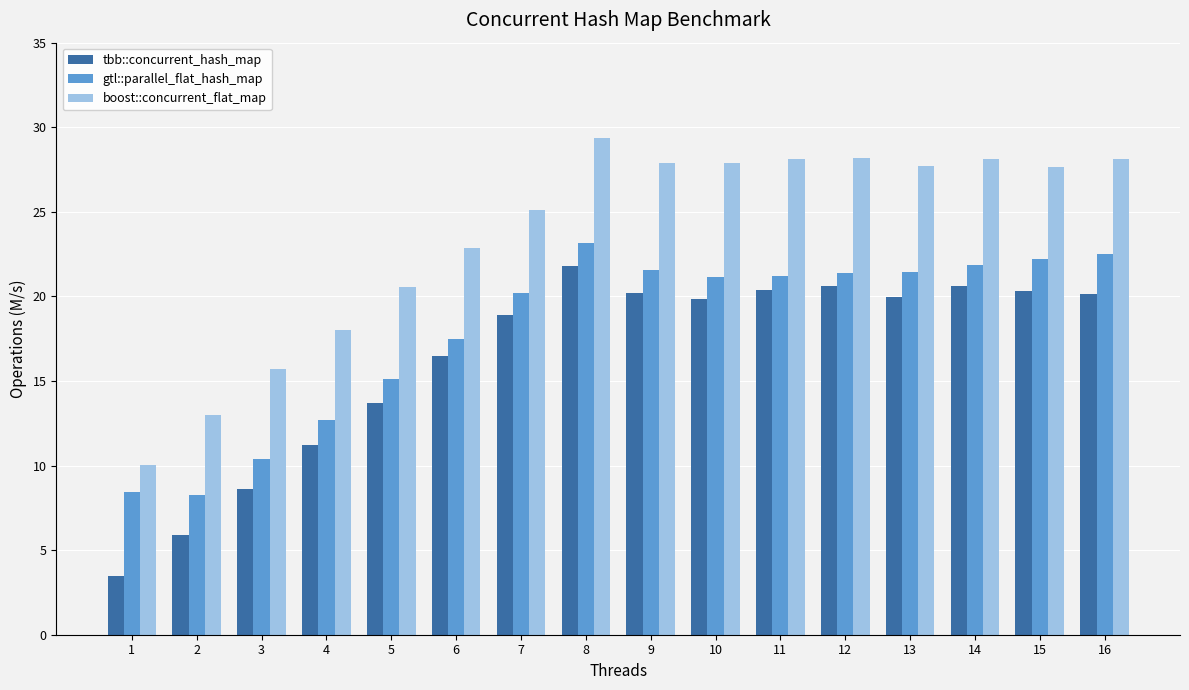

True or false: boost::concurrent_flat_map has a value of 41.7 at 12.

False